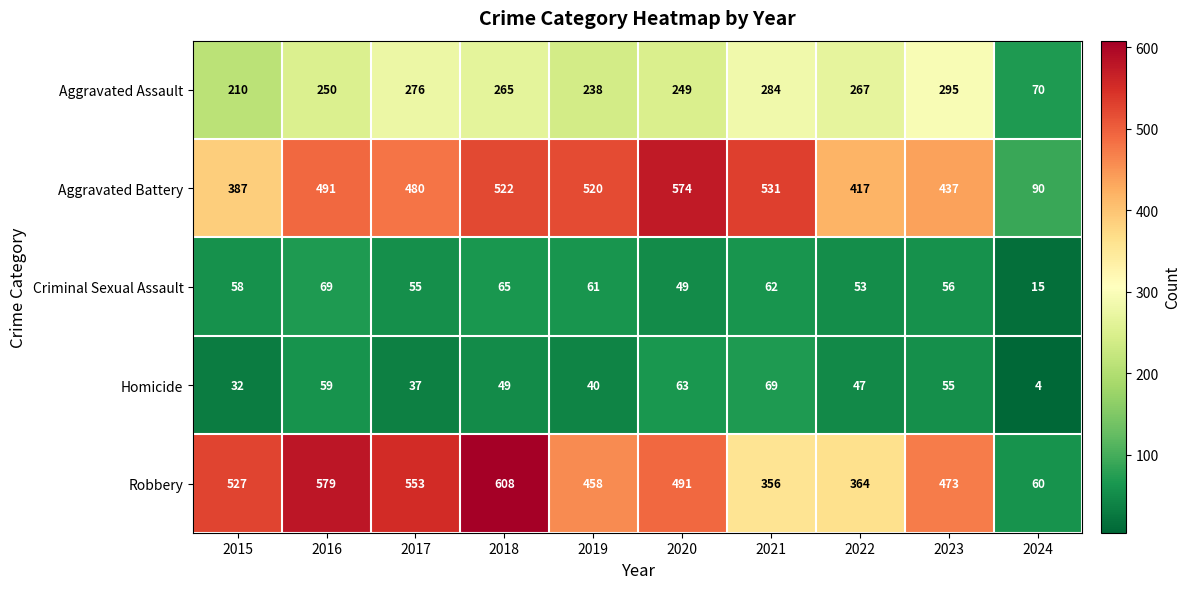

Which series has the widest spread of values?

Robbery